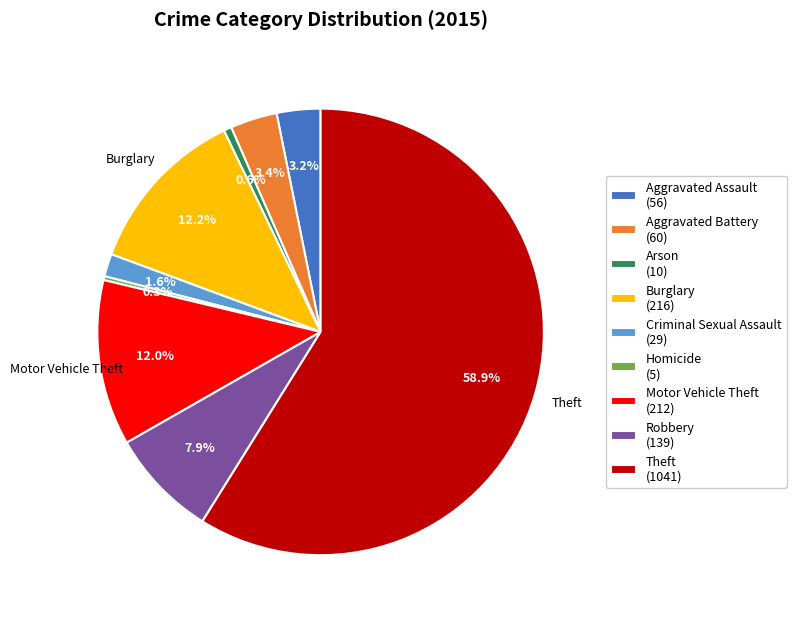

The Arson slice represents 11% of the pie. True or false?

False